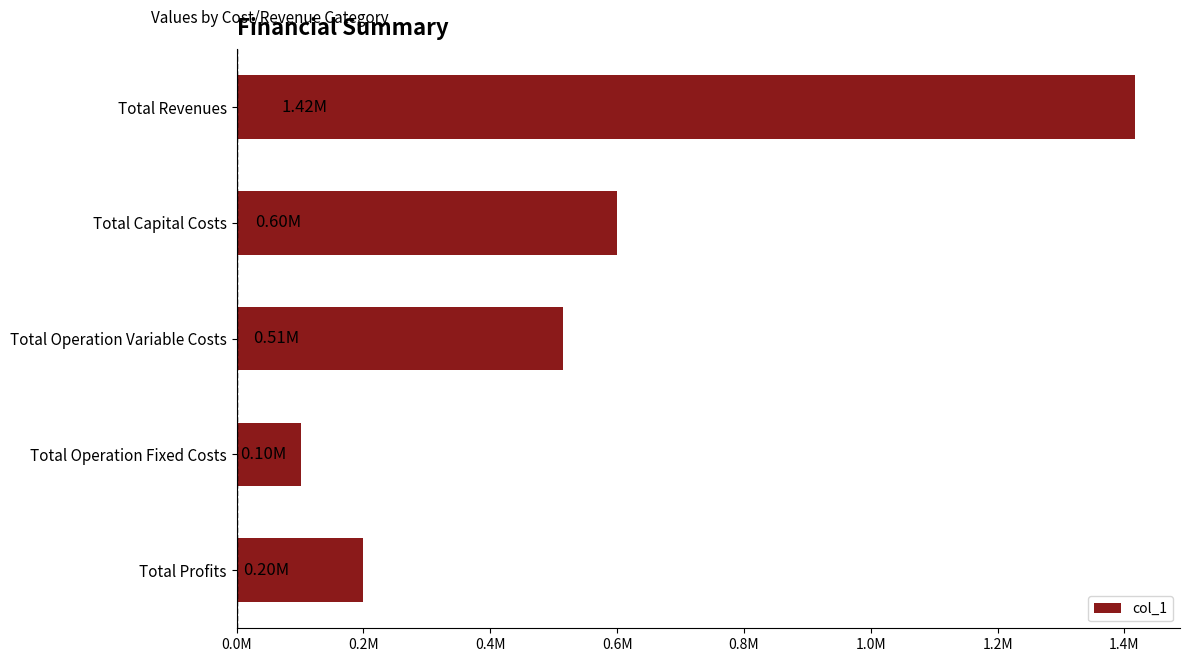

Rank the categories by value from highest to lowest.

Total Revenues, Total Capital Costs, Total Operation Variable Costs, Total Profits, Total Operation Fixed Costs